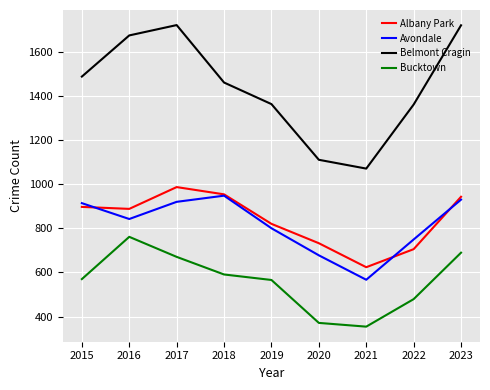

What is the sum of the Avondale values at 2019 and 2023?

1732